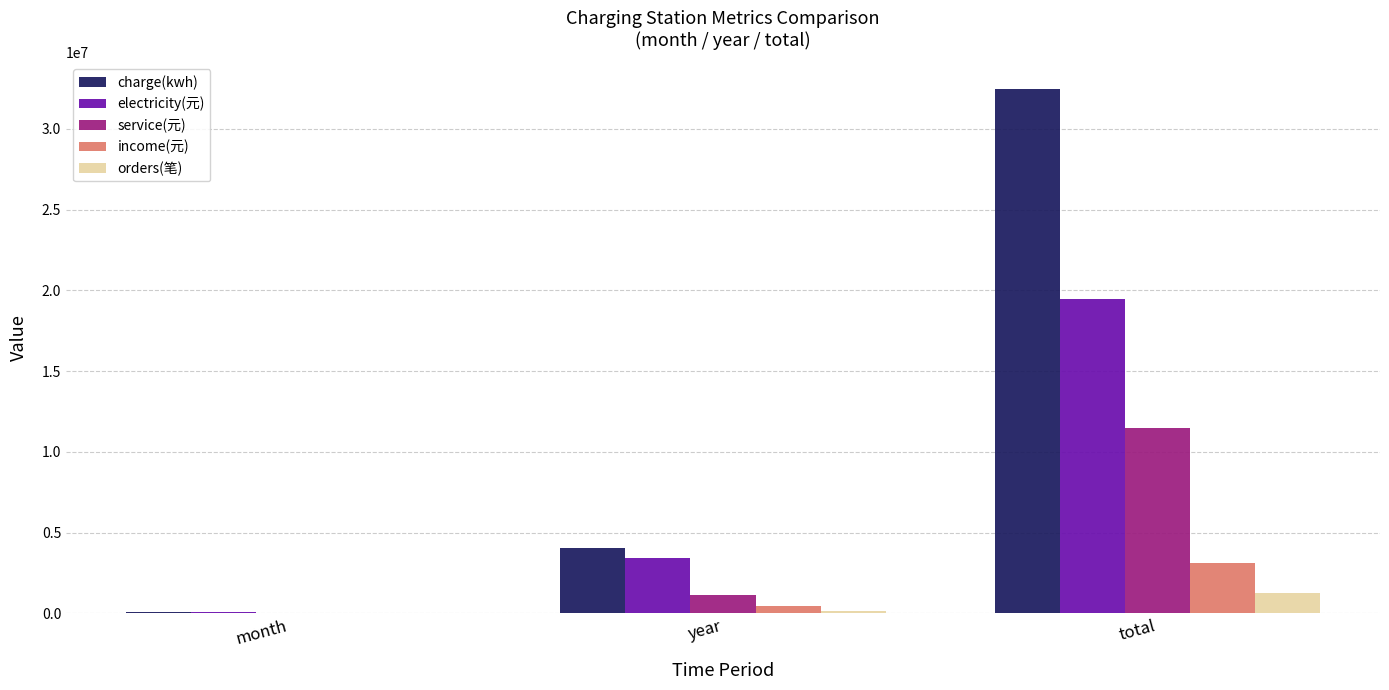

At which label does charge(kwh) first exceed 4030210?

year